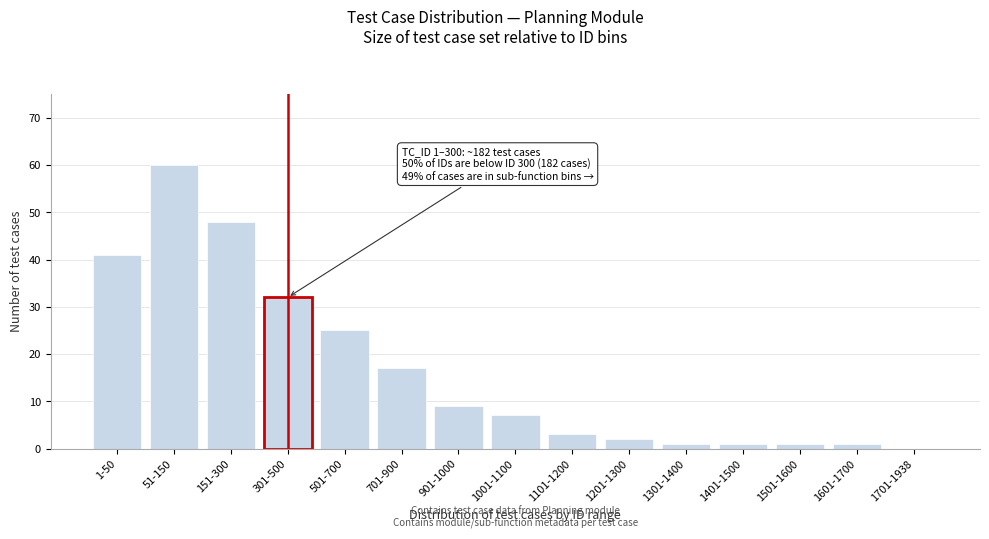

Reading left to right, what are all the values shown in this chart?

1-50=41	51-150=60	151-300=48	301-500=32	501-700=25	701-900=17	901-1000=9	1001-1100=7	1101-1200=3	1201-1300=2	1301-1400=1	1401-1500=1	1501-1600=1	1601-1700=1	1701-1938=0